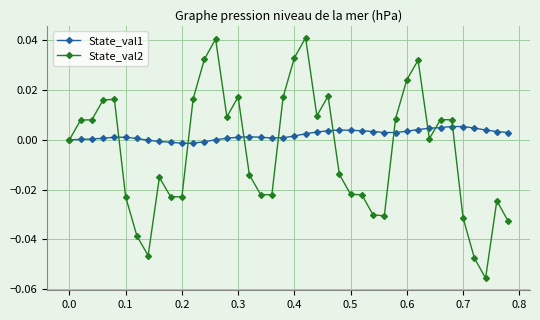

Which series has the widest spread of values?

State_val2